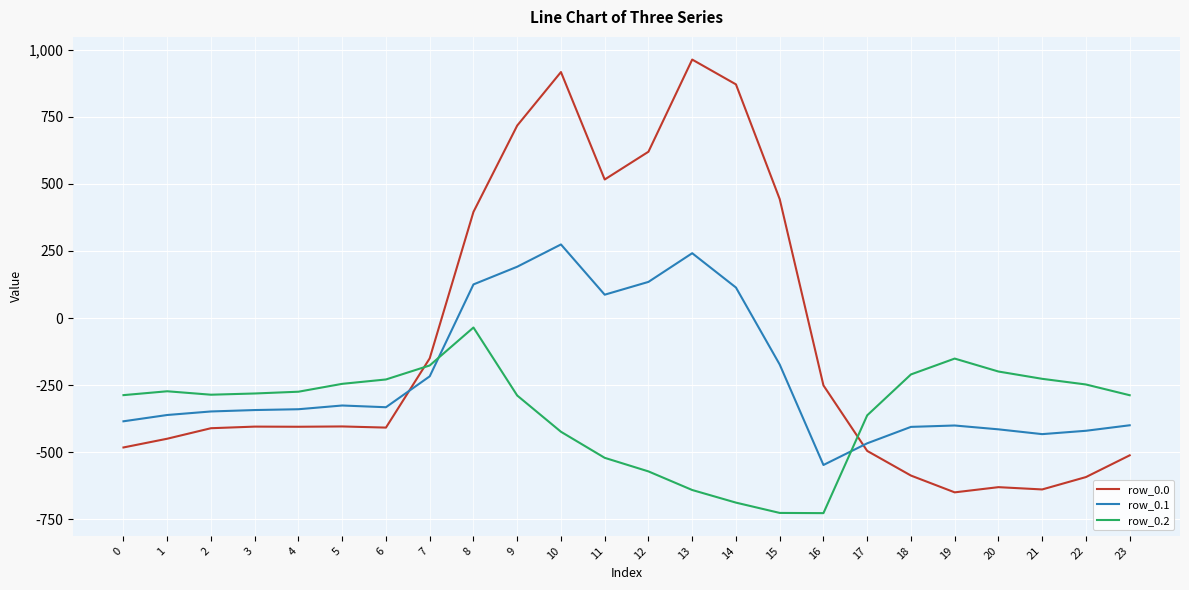

At which label does row_0.0 first exceed -404?

5